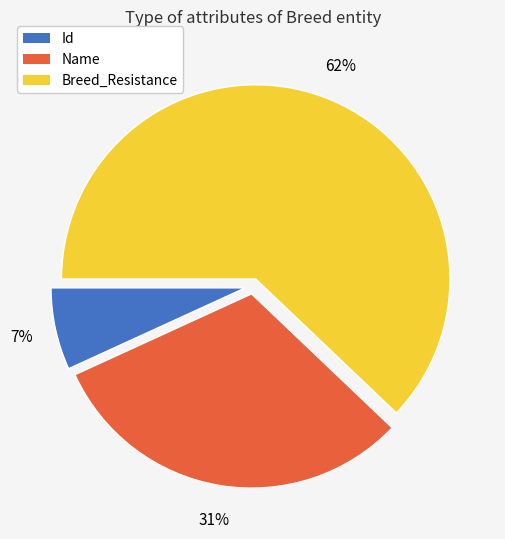

Is the sum of Name and Id greater than half?

No